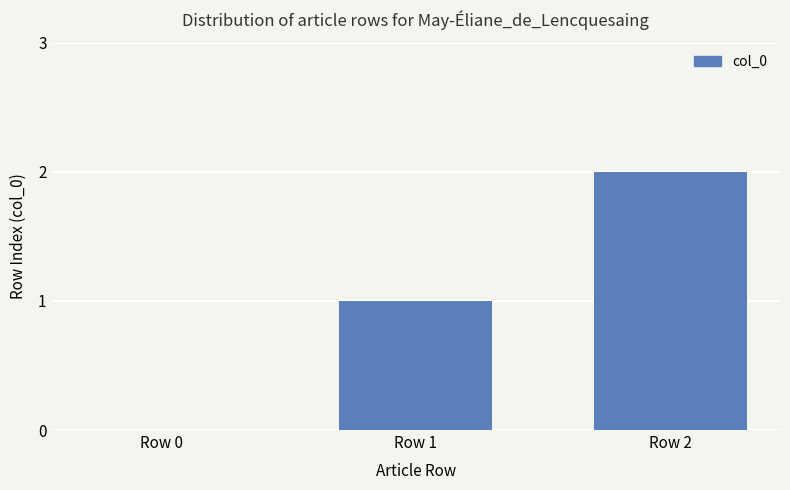

Reading right to left, list all the values displayed in this chart.

2	1	0